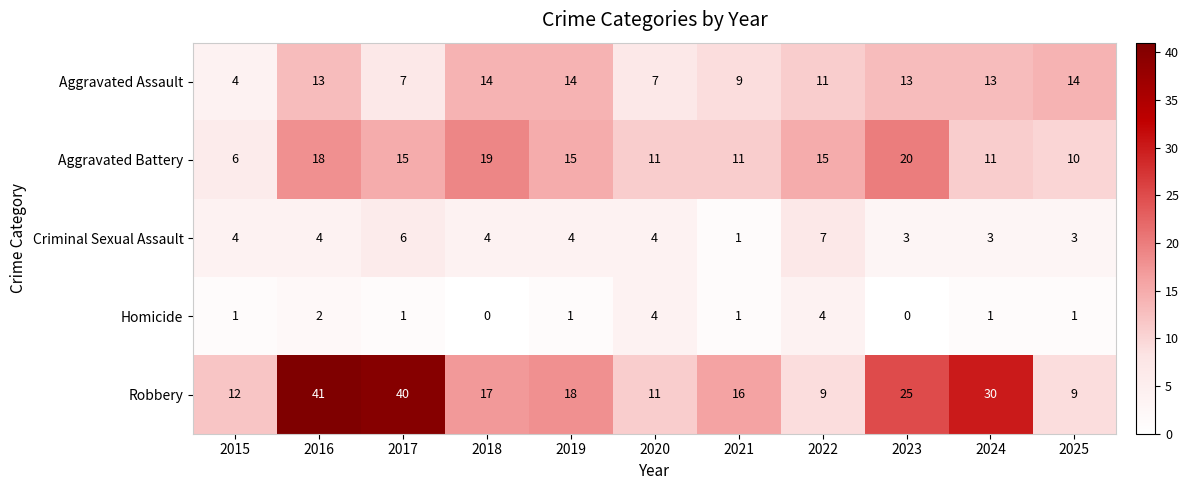

Rank the series by their maximum value, from highest to lowest.

Robbery, Aggravated Battery, Aggravated Assault, Criminal Sexual Assault, Homicide